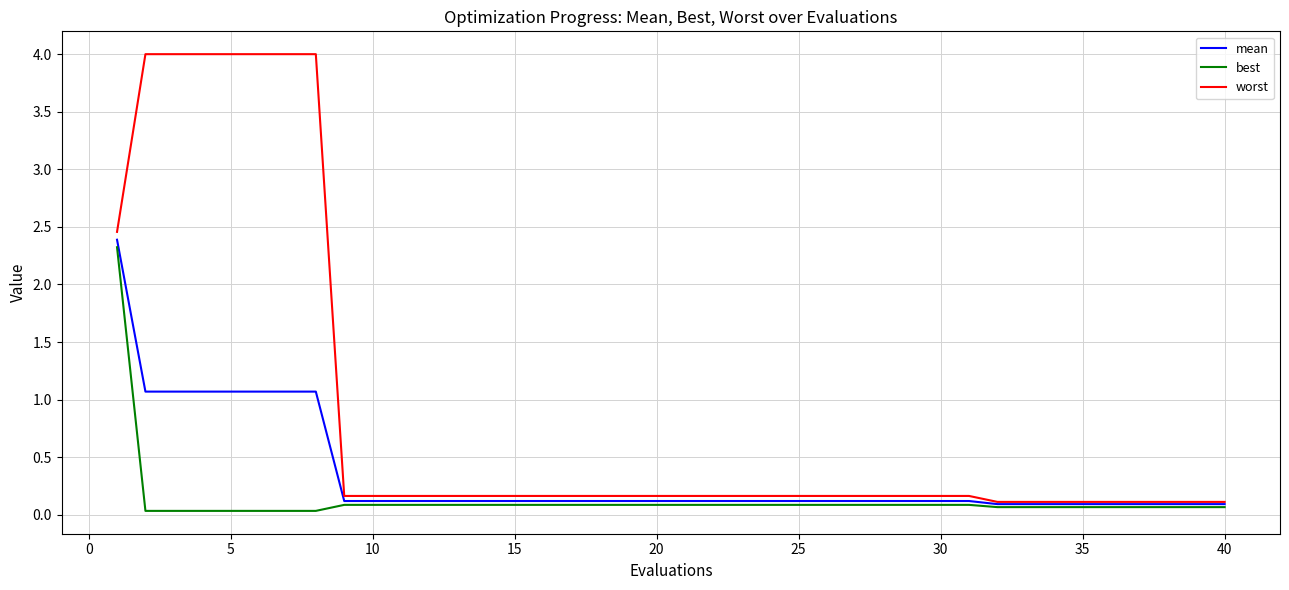

Which series has the widest spread of values?

worst